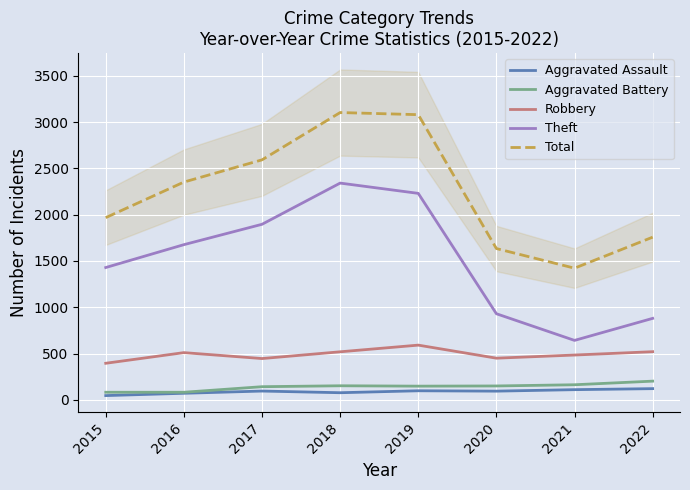

Which series has the largest total across all categories?

Total